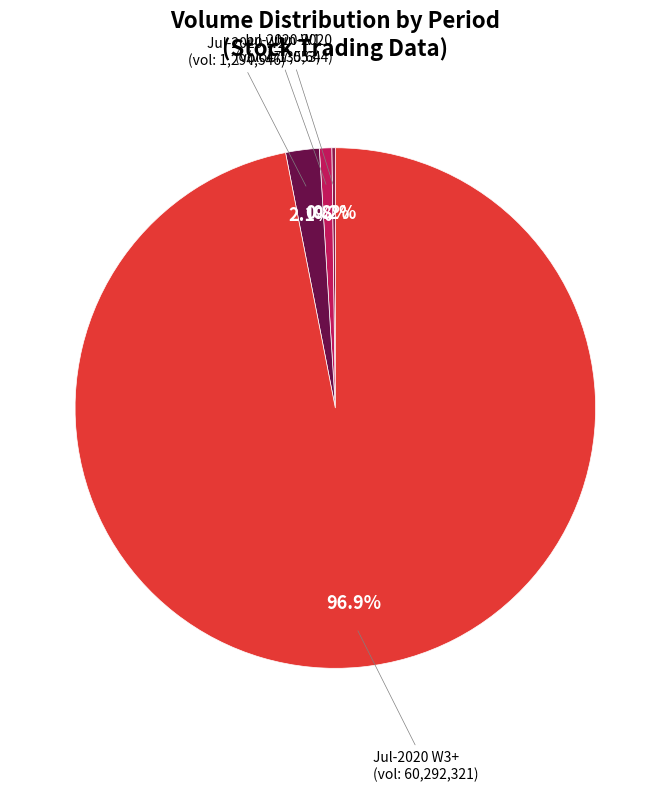

What is the smallest slice in the pie chart?

2020-06-30